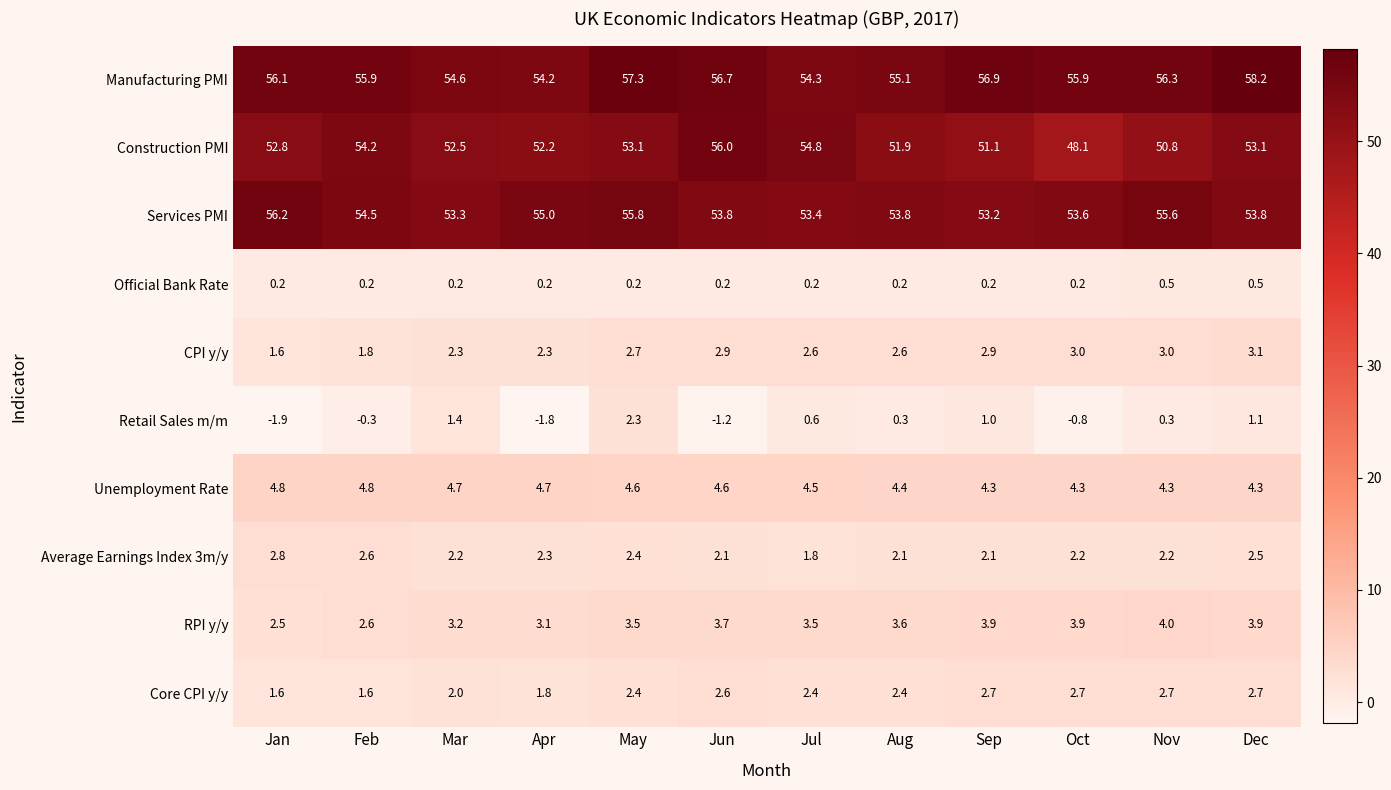

Which label corresponds to the largest value in the chart?

Dec